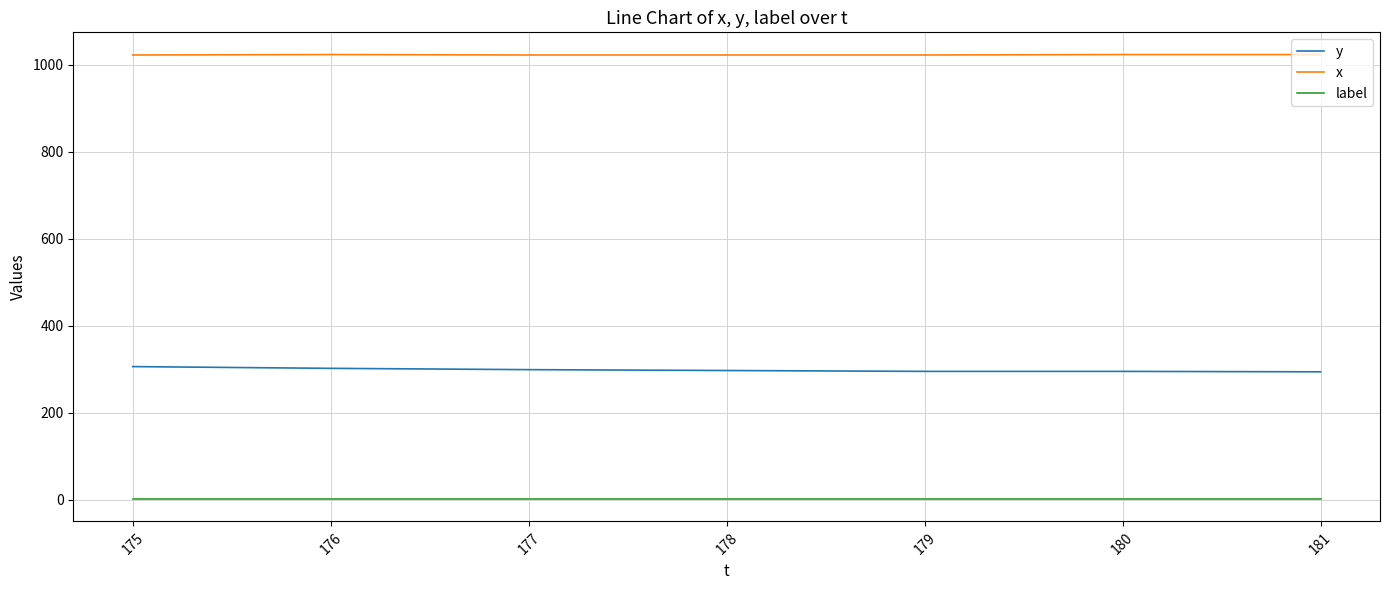

What is the maximum value shown in the chart?

1024